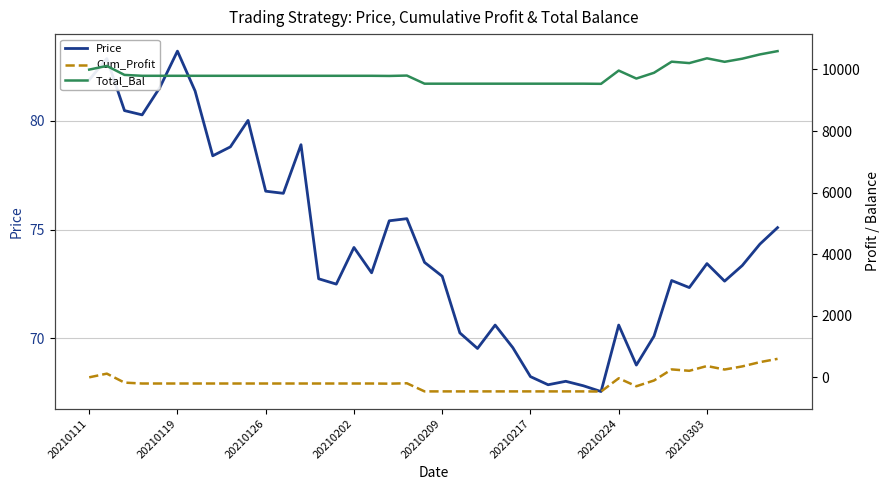

Which series has the largest total across all categories?

Total_Bal